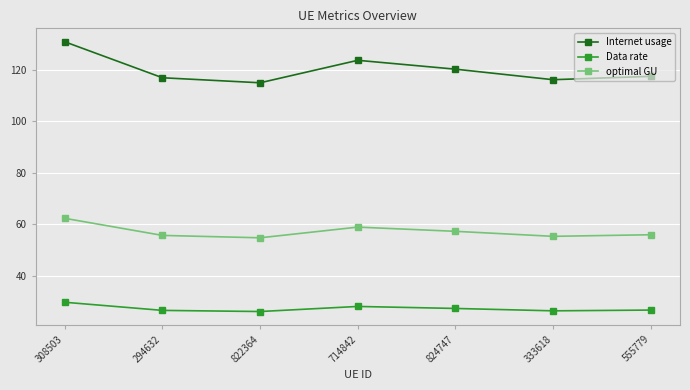

What is the label of the 7th point from the right?

308503